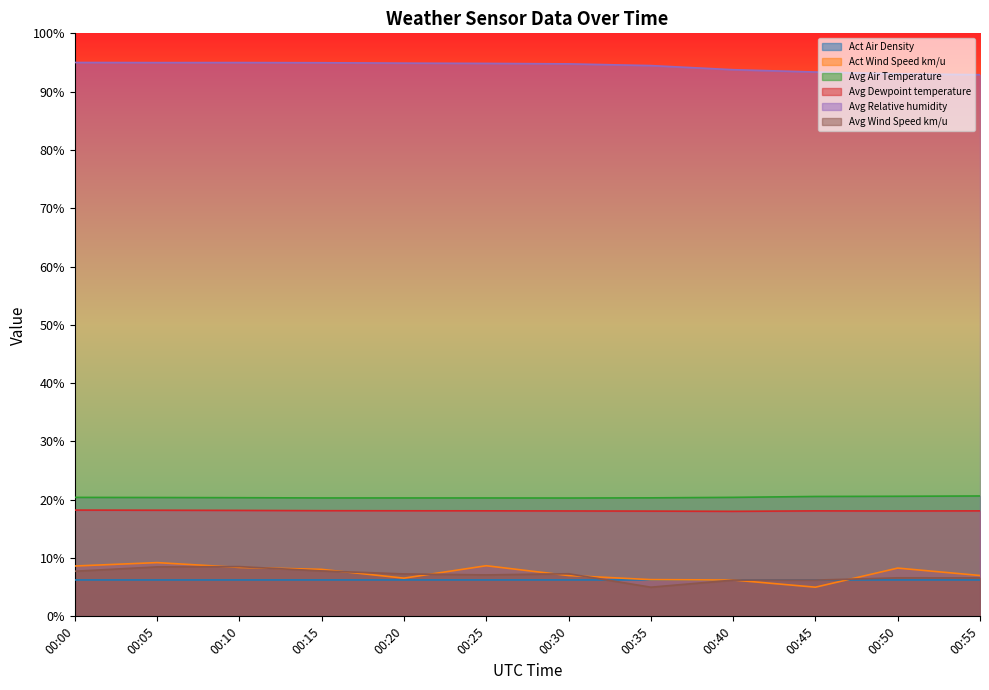

What is the difference between the Act Wind Speed km/u values at 00:20 and 00:40?

0.3